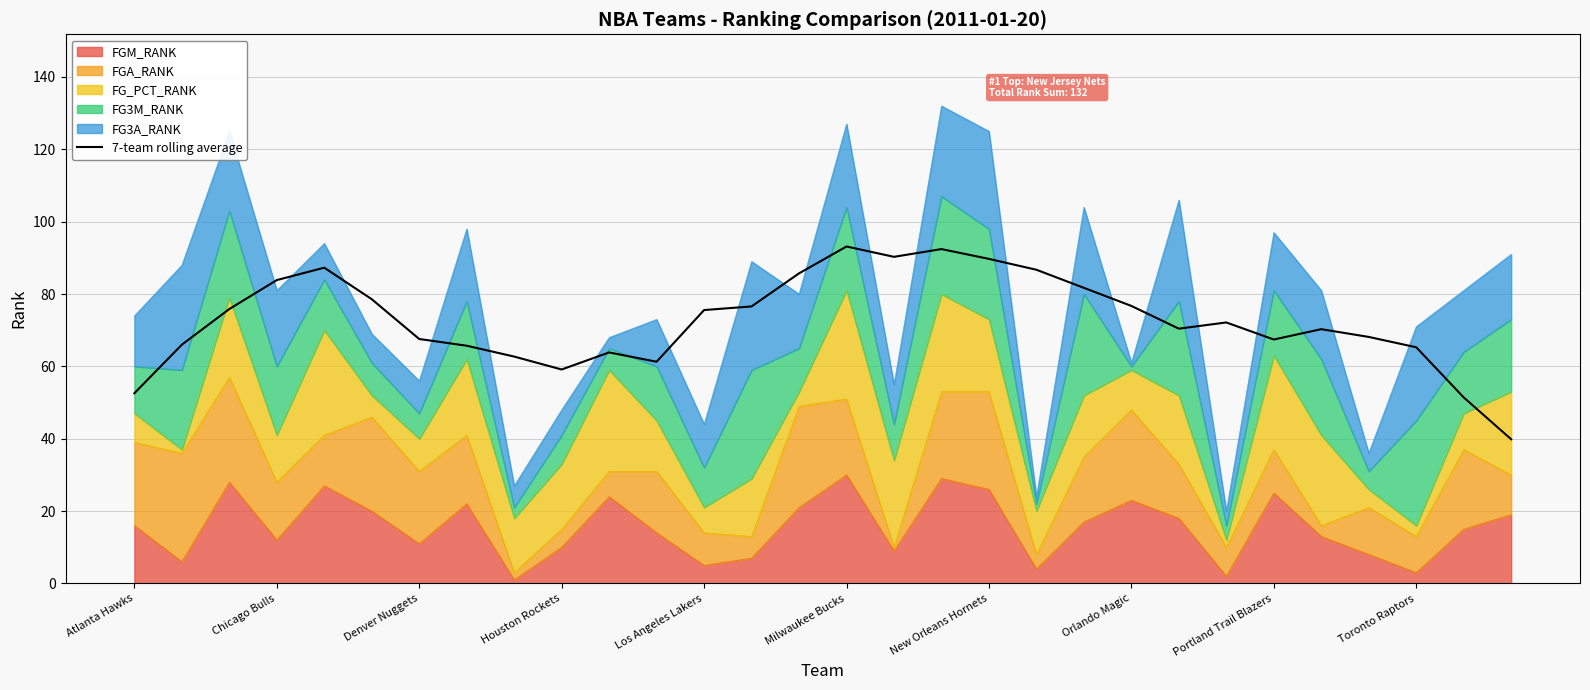

What position from the right is Toronto Raptors?

3